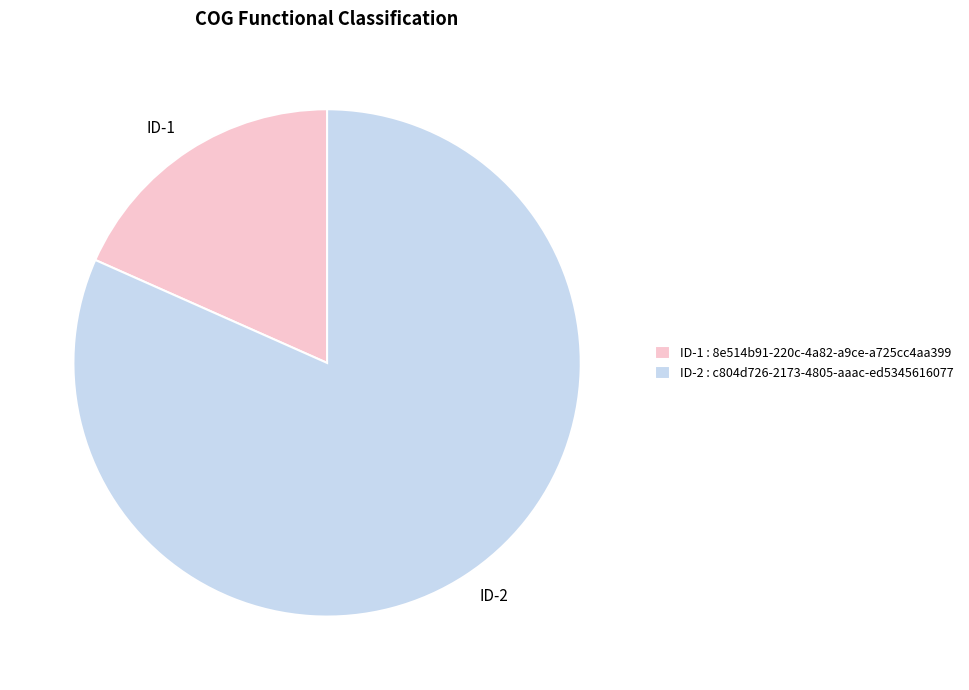

Which category accounts for the majority?

ID-2 : c804d726-2173-4805-aaac-ed5345616077